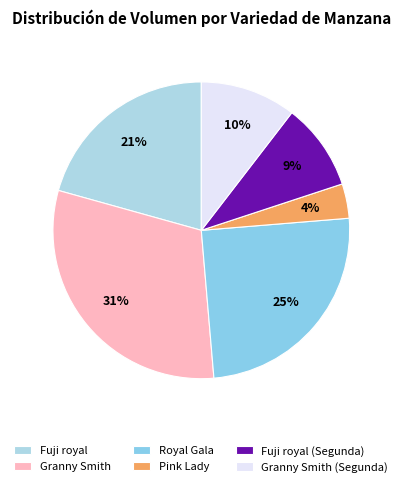

Count the number of slices in the pie.

6